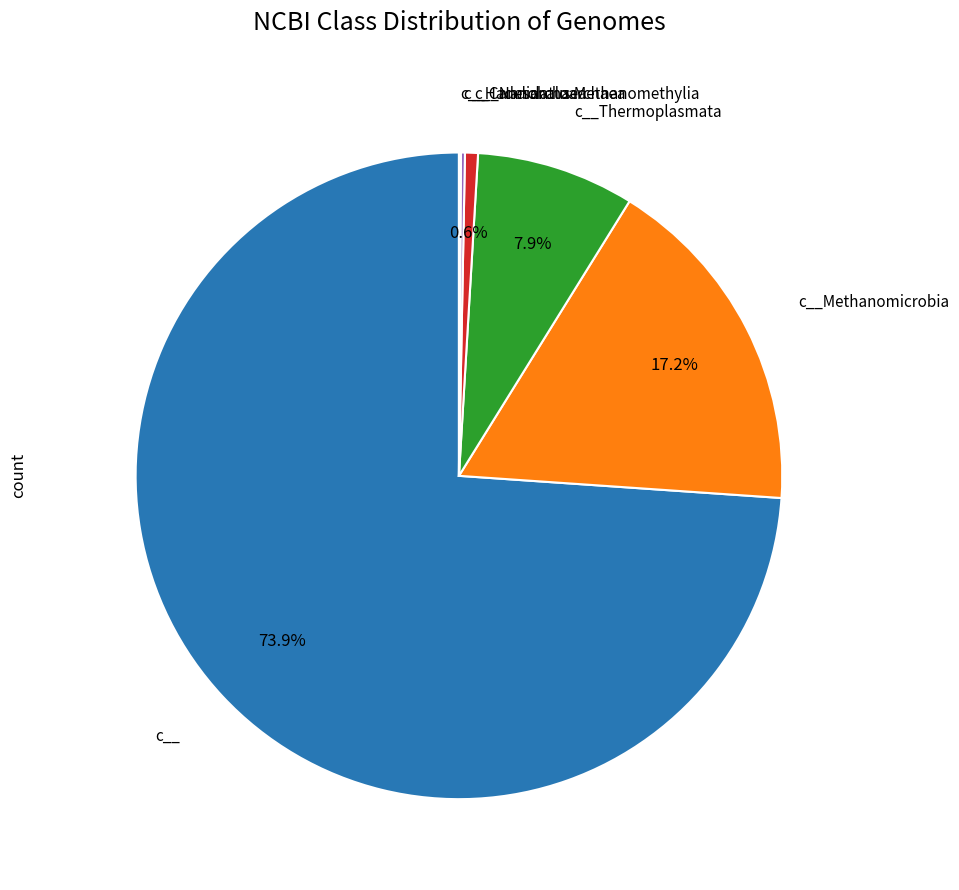

Is there a majority slice in this chart?

Yes